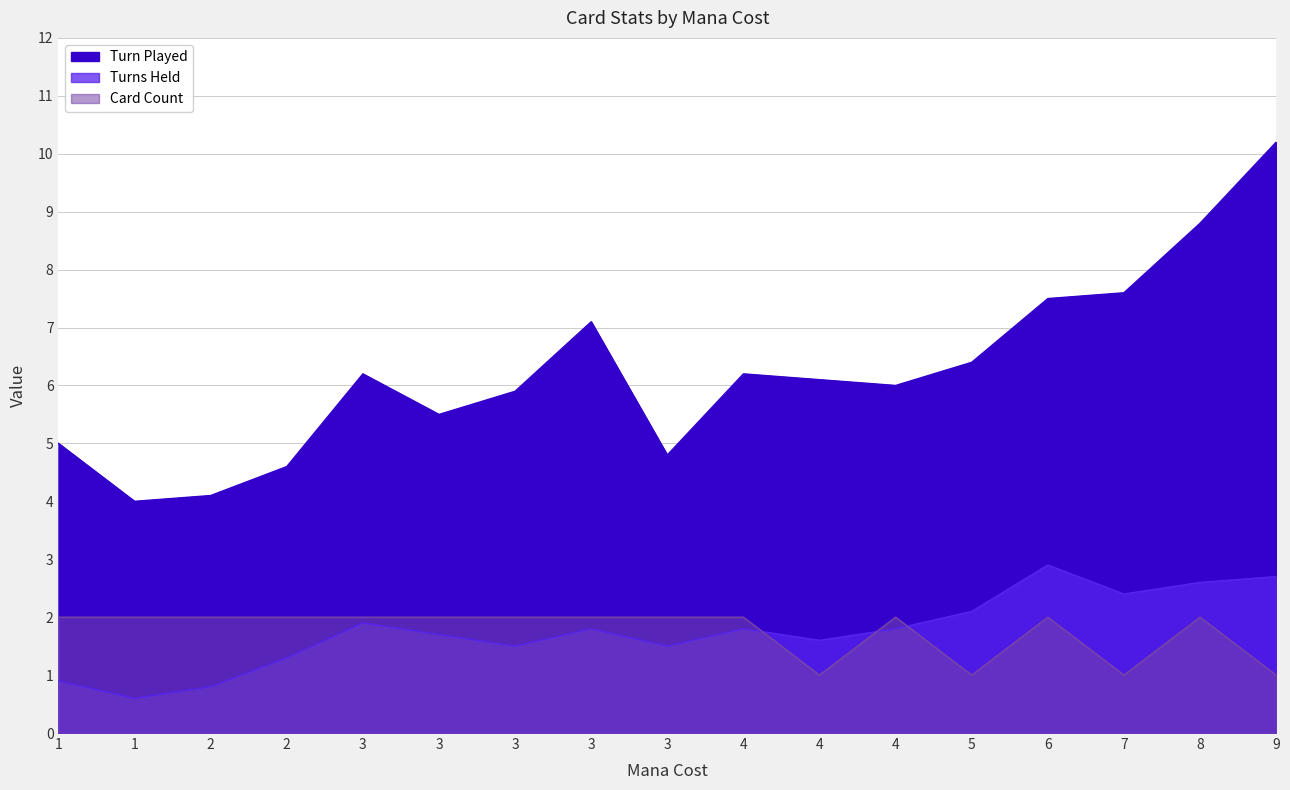

At how many categories does at least one series exceed 5?

12